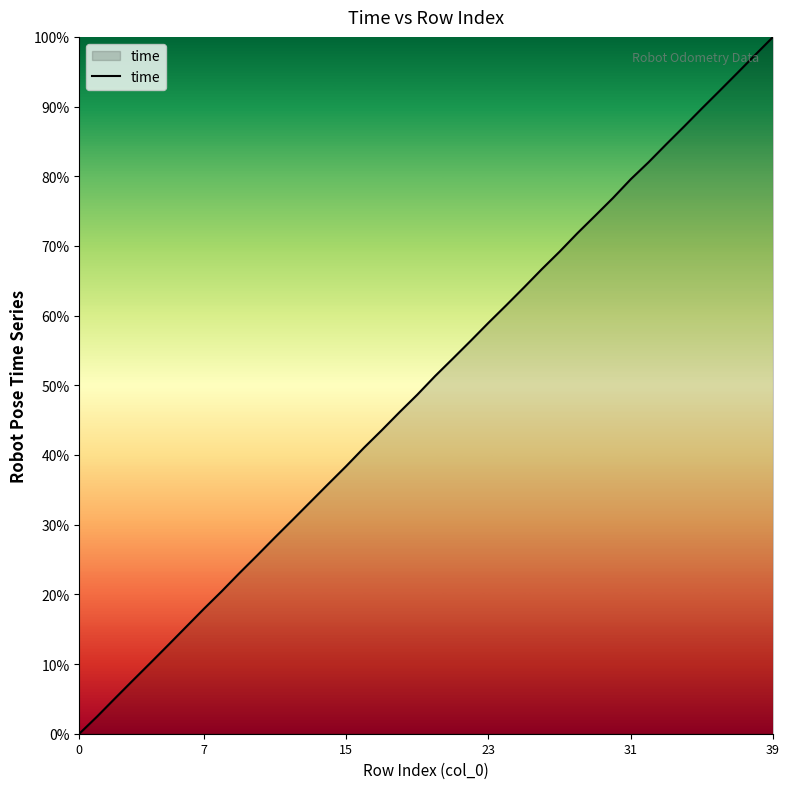

What is the maximum value shown in the chart?

100.0